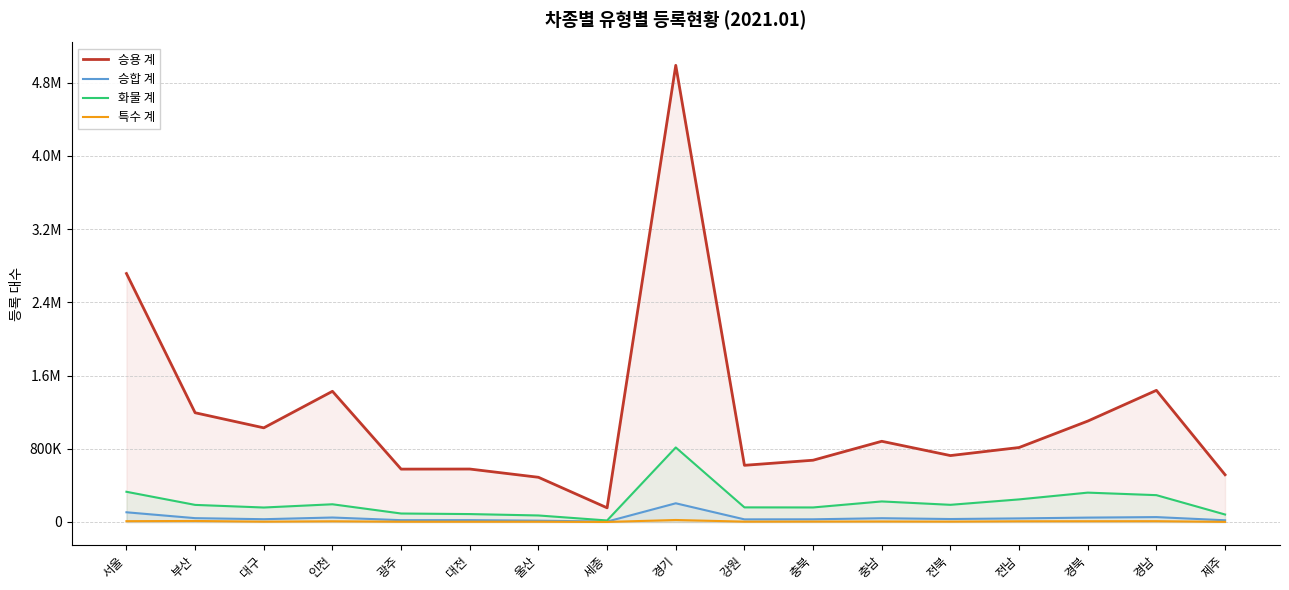

At which label does 승합 계 first exceed 32490?

서울